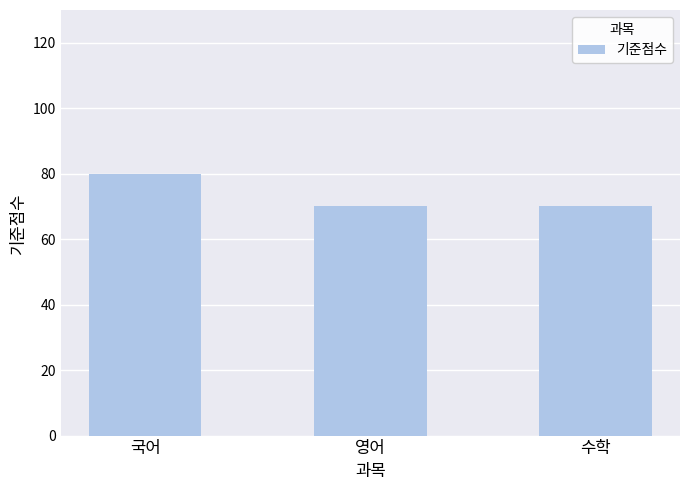

What is the value of the 3rd bar from the left?

70